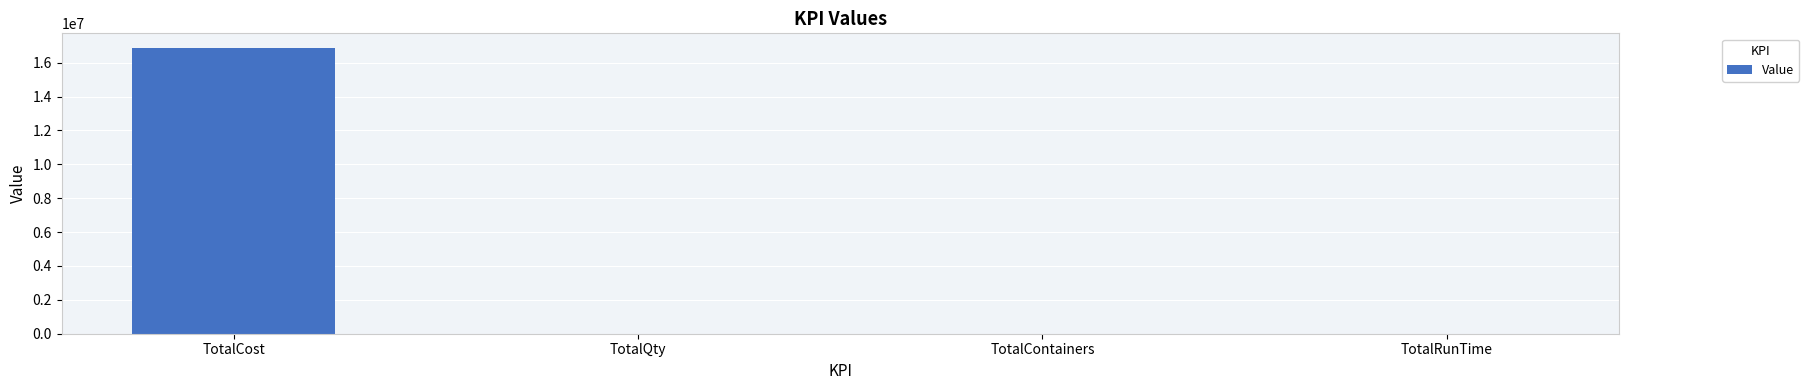

What is the change in value from TotalContainers to TotalRunTime?

-5.0